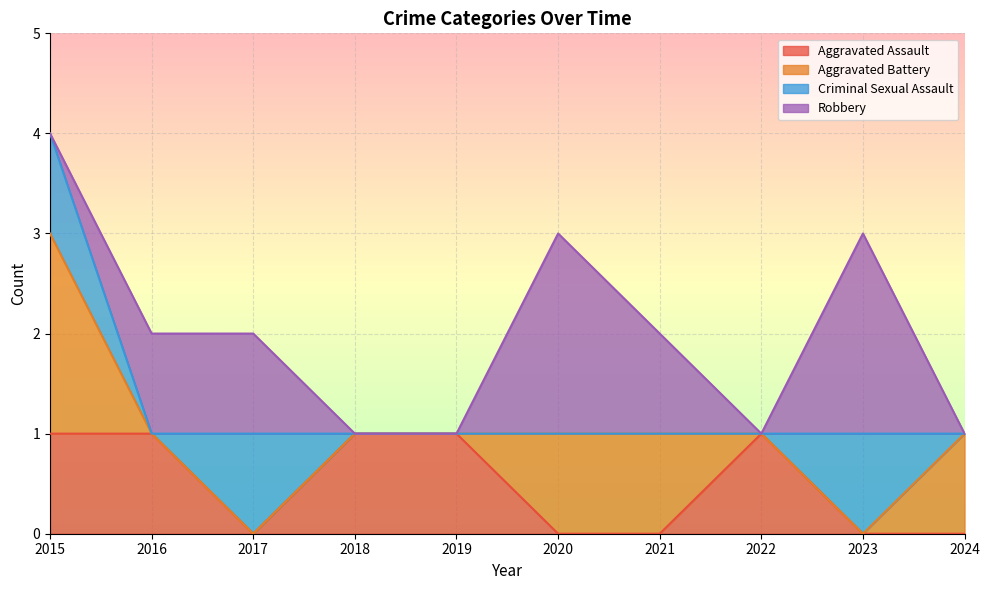

How many Criminal Sexual Assault values are between 0 and 1?

10